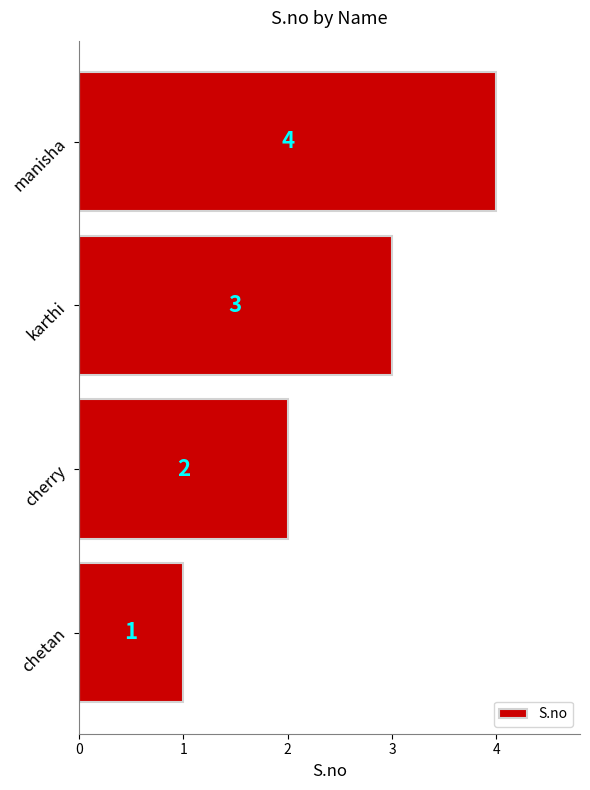

What is the sum of the values at manisha and cherry?

6